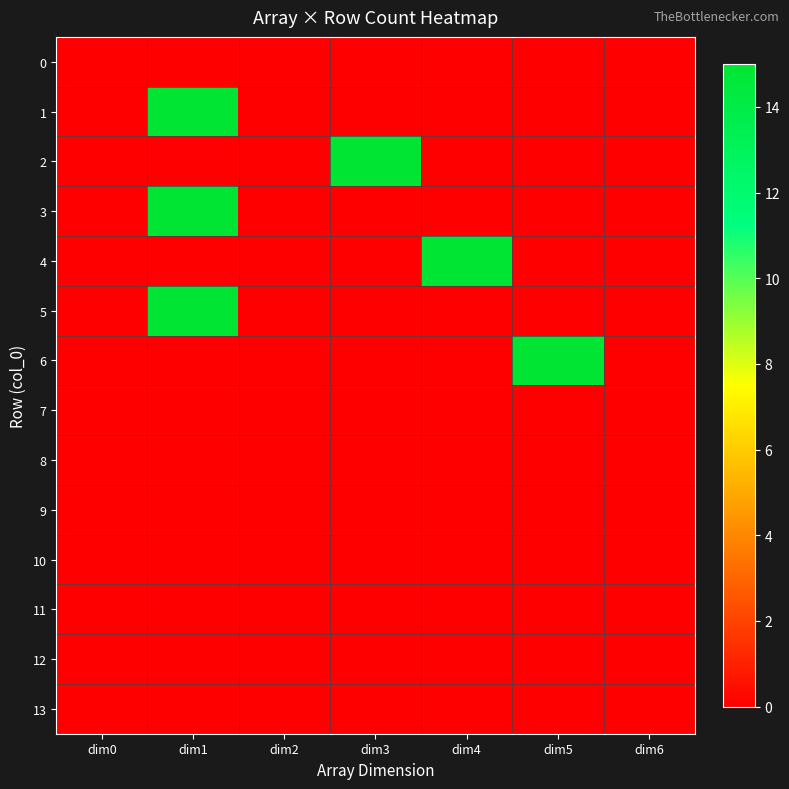

Reading right to left, transcribe all the data shown in this chart.

0: dim6=0	dim5=0	dim4=0	dim3=0	dim2=0	dim1=0	dim0=0
1: dim6=0	dim5=0	dim4=0	dim3=0	dim2=0	dim1=15	dim0=0
2: dim6=0	dim5=0	dim4=0	dim3=15	dim2=0	dim1=0	dim0=0
3: dim6=0	dim5=0	dim4=0	dim3=0	dim2=0	dim1=15	dim0=0
4: dim6=0	dim5=0	dim4=15	dim3=0	dim2=0	dim1=0	dim0=0
5: dim6=0	dim5=0	dim4=0	dim3=0	dim2=0	dim1=15	dim0=0
6: dim6=0	dim5=15	dim4=0	dim3=0	dim2=0	dim1=0	dim0=0
7: dim6=0	dim5=0	dim4=0	dim3=0	dim2=0	dim1=0	dim0=0
8: dim6=0	dim5=0	dim4=0	dim3=0	dim2=0	dim1=0	dim0=0
9: dim6=0	dim5=0	dim4=0	dim3=0	dim2=0	dim1=0	dim0=0
10: dim6=0	dim5=0	dim4=0	dim3=0	dim2=0	dim1=0	dim0=0
11: dim6=0	dim5=0	dim4=0	dim3=0	dim2=0	dim1=0	dim0=0
12: dim6=0	dim5=0	dim4=0	dim3=0	dim2=0	dim1=0	dim0=0
13: dim6=0	dim5=0	dim4=0	dim3=0	dim2=0	dim1=0	dim0=0